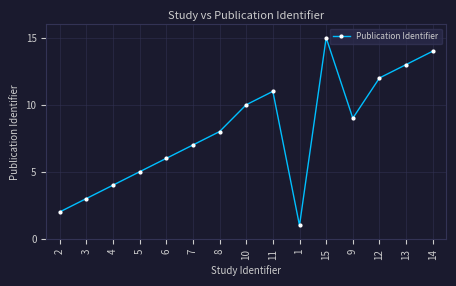

Is it true that the value at 7 is 5?

False